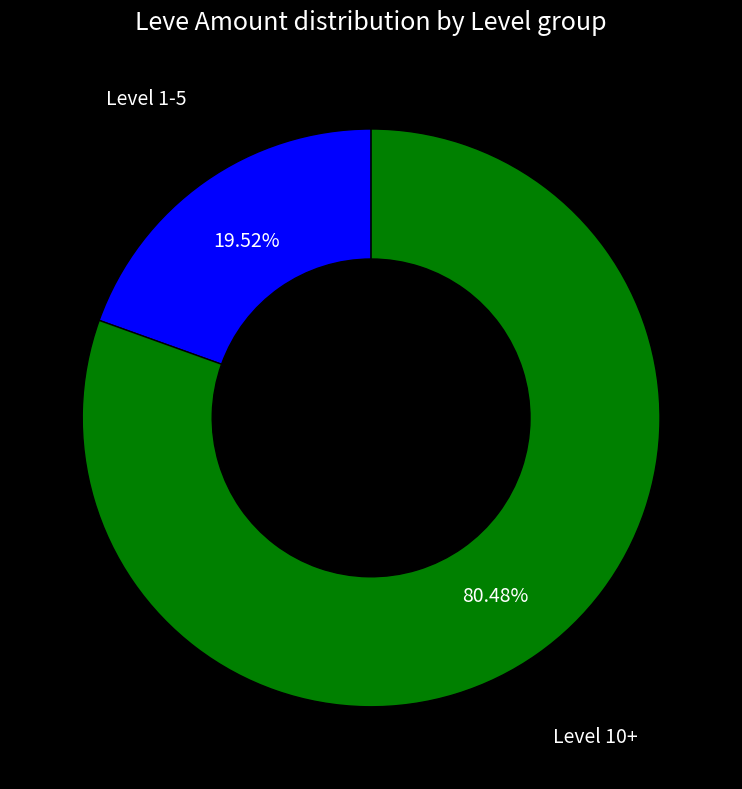

Do Level 10+ and Level 1-5 together represent more than half of the pie?

Yes